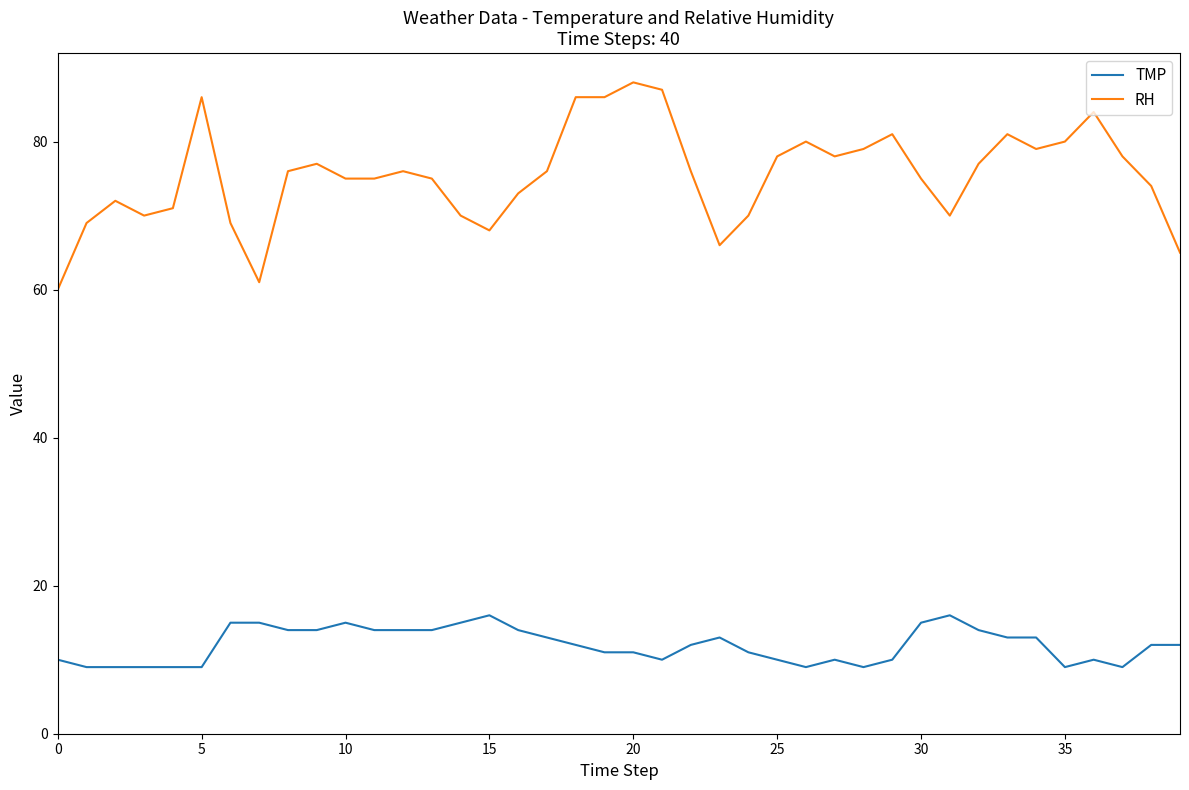

Which series has the largest range (max minus min)?

RH